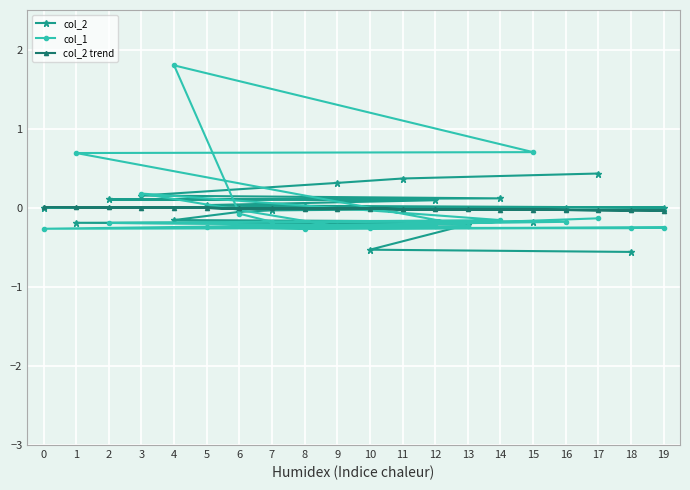

Rank the series by their maximum value, from highest to lowest.

col_1, col_2, col_2 trend